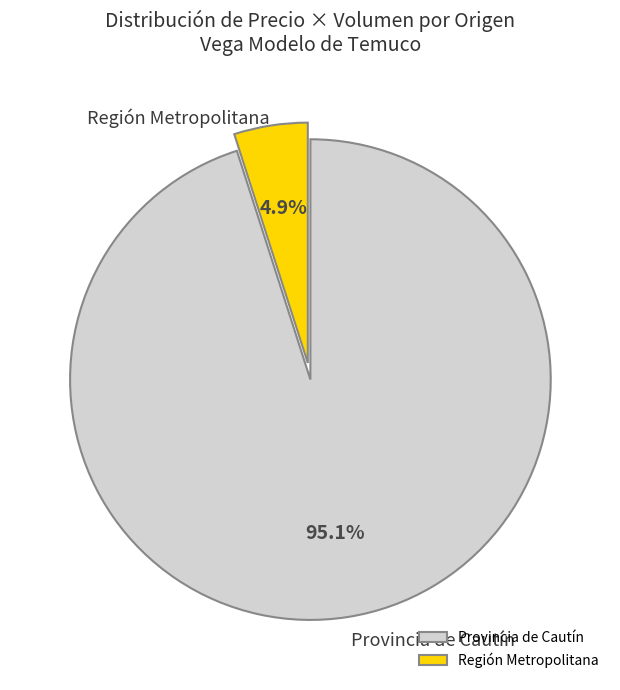

What percentage do Provincia de Cautín and Región Metropolitana together represent?

100.0%